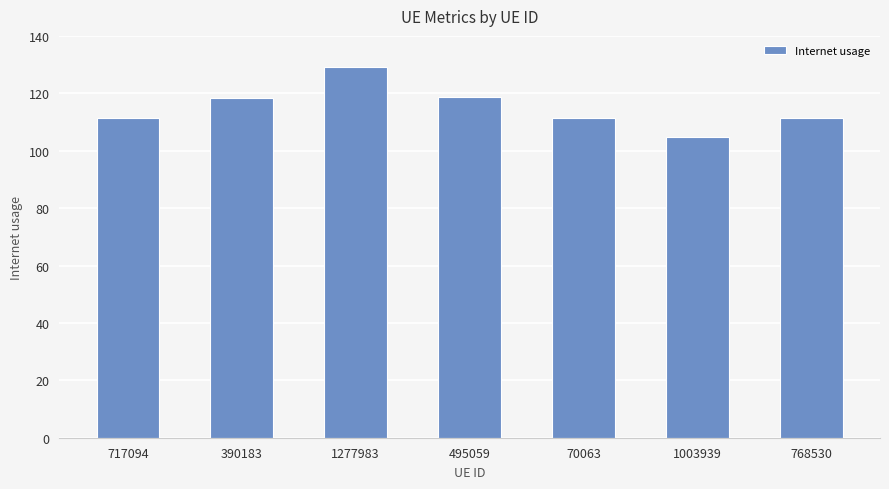

What is the value of the 3rd bar from the left?

129.1